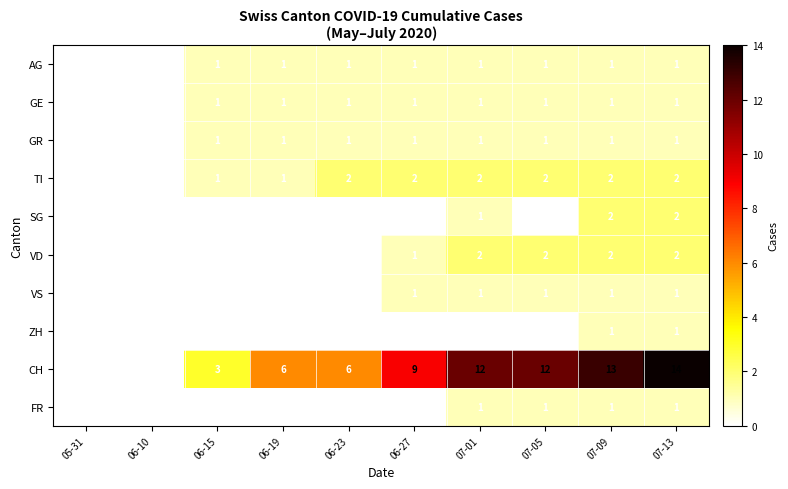

Which label corresponds to the largest value in the chart?

07-13